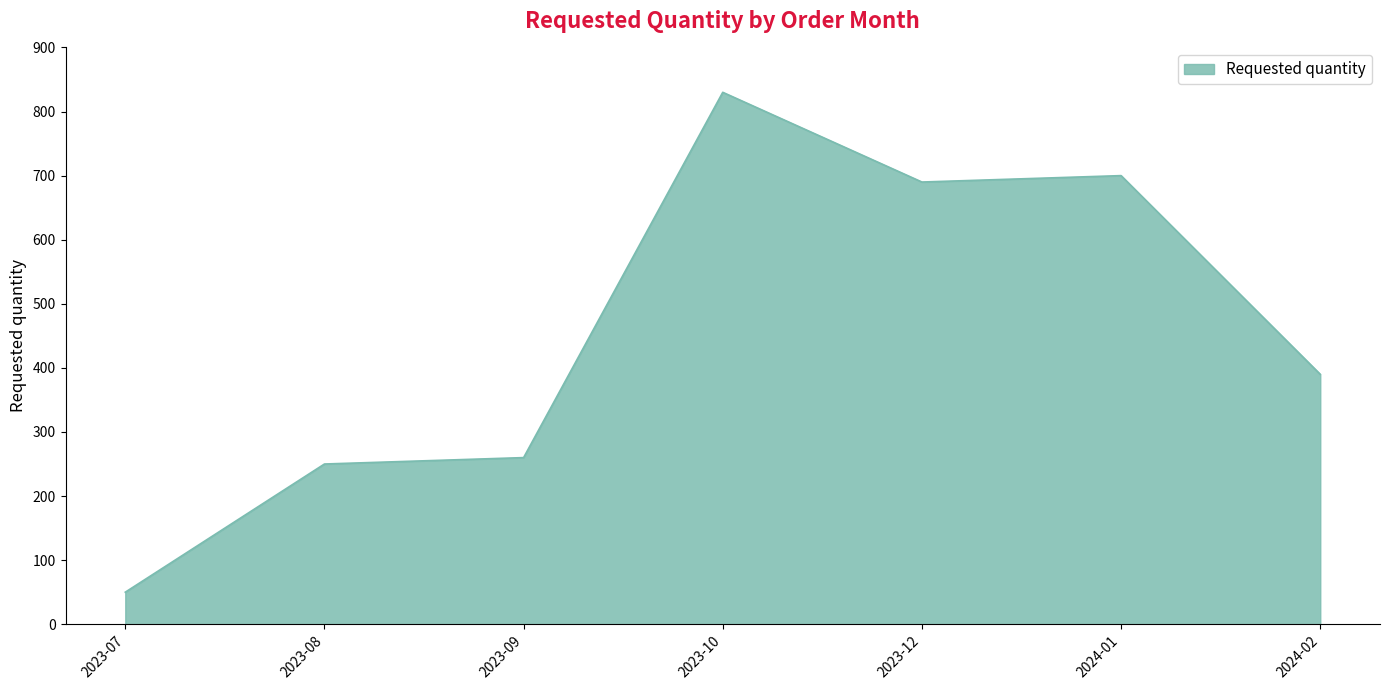

What is the approximate value at 2024-01?

700